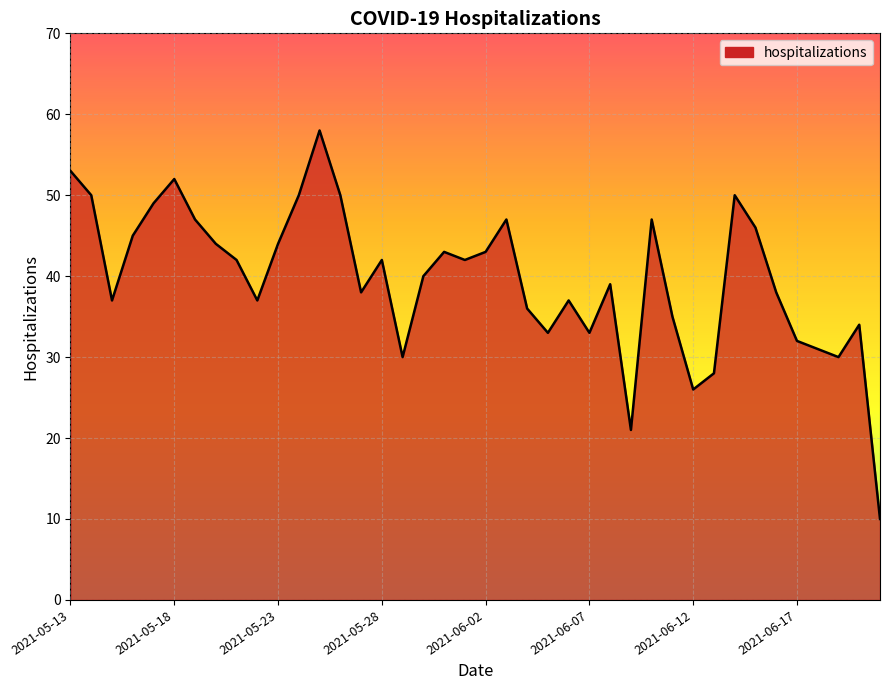

What is the minimum value shown in the chart?

10